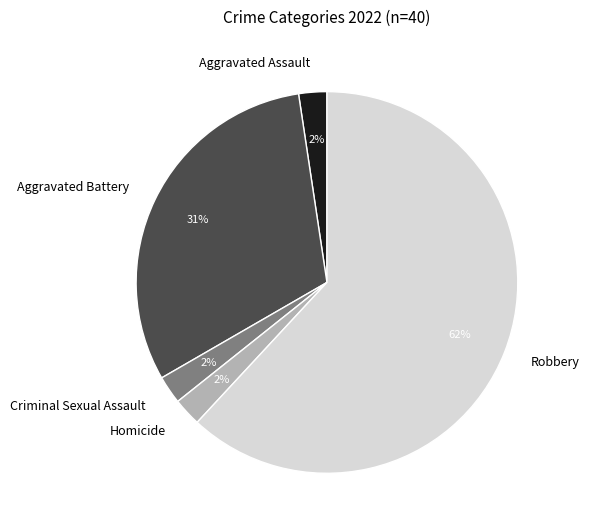

How many slices are in this pie chart?

5